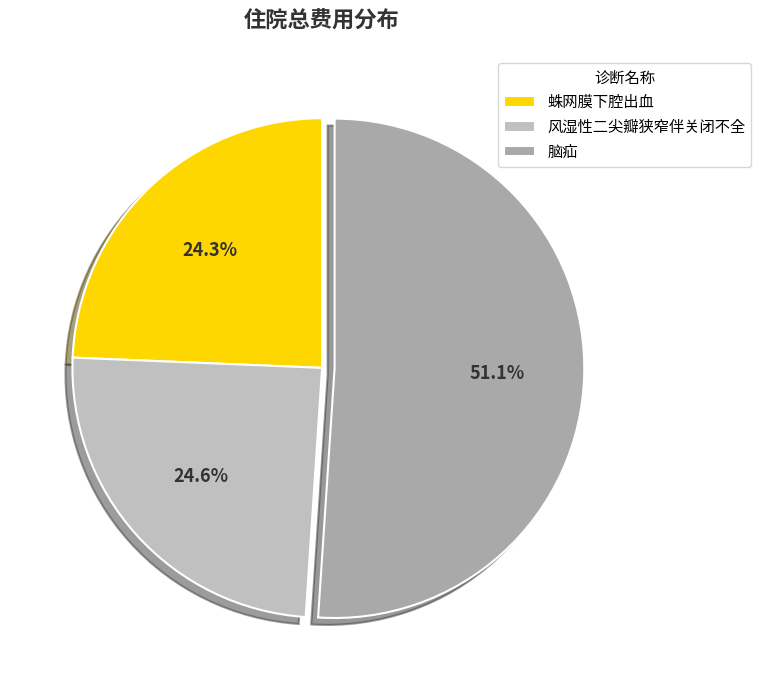

The 风湿性二尖瓣狭窄伴关闭不全 slice represents 25% of the pie. True or false?

True